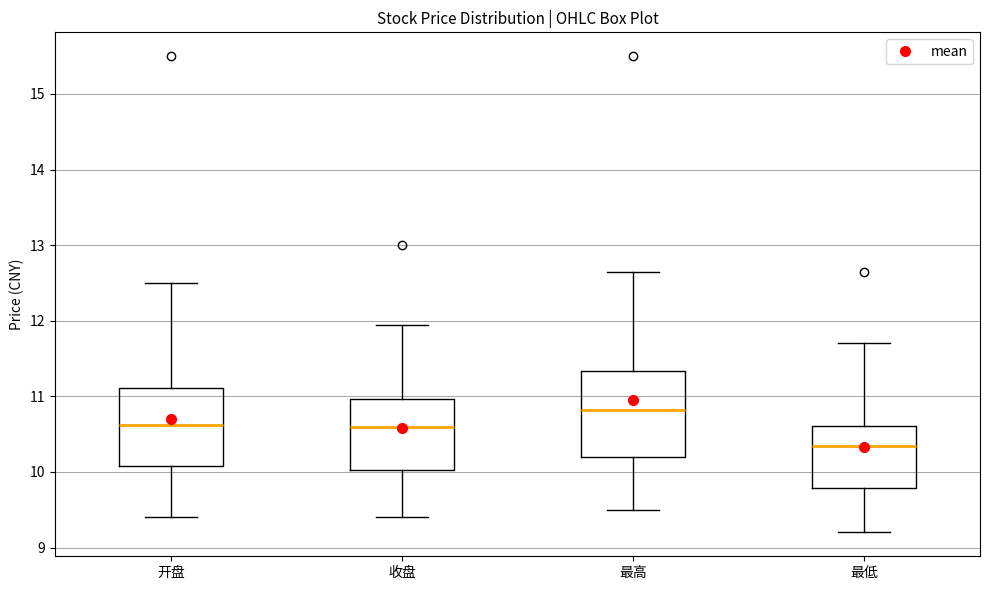

Reading left to right, read every box against the y-axis: the position of its median line, the range the box covers, and the ends of its whiskers. The values are not printed on the chart, so give them approximately, as read against the axis.

开盘: median 10.6, box 10.1 to 11.1, whiskers 9.4 to 12.5
收盘: median 10.6, box 10.0 to 11.0, whiskers 9.4 to 12.0
最高: median 10.8, box 10.2 to 11.3, whiskers 9.5 to 12.7
最低: median 10.4, box 9.8 to 10.6, whiskers 9.2 to 11.7